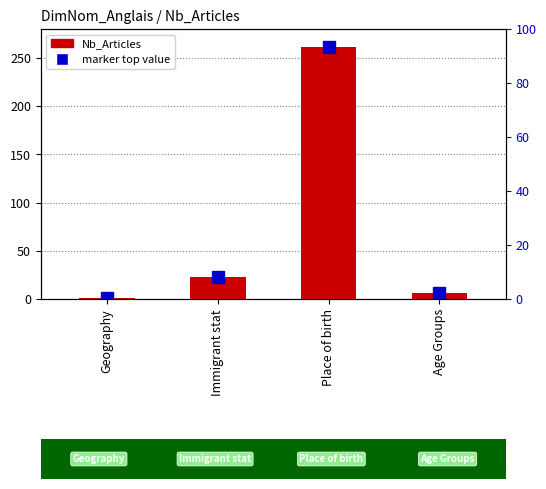

What position from the left is Age Groups?

4